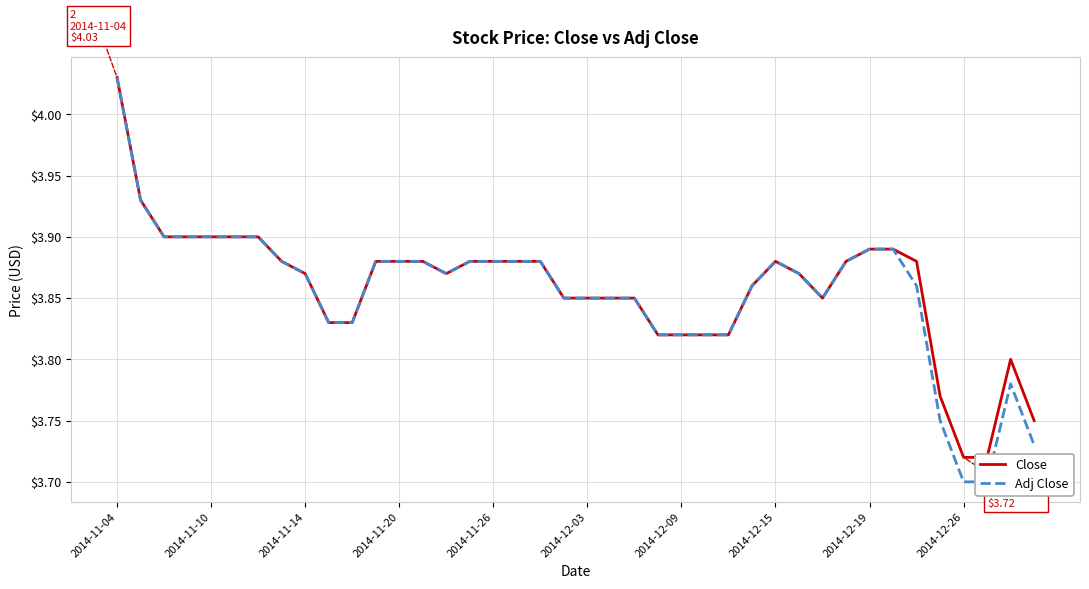

True or false: Adj Close and Close cross at least once.

False